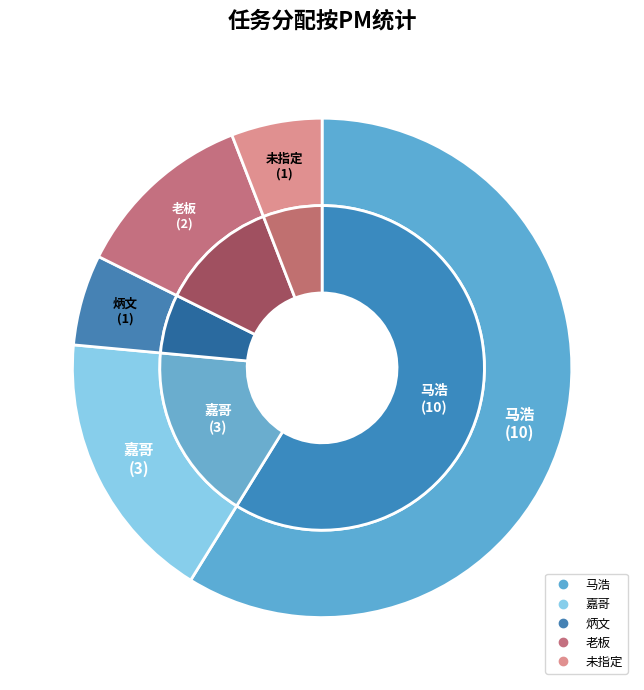

To the nearest percent, what portion does 马浩/老板 represent?

6%